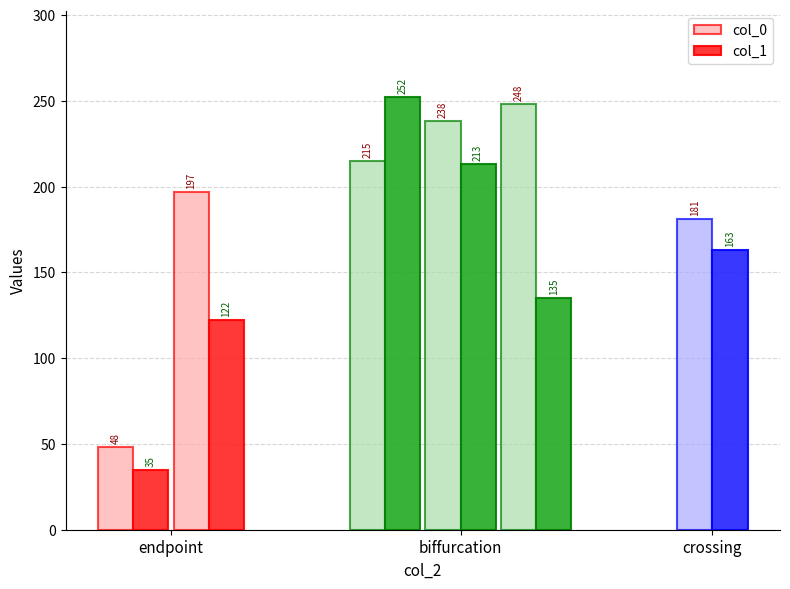

List the series in order of their peak value, highest first.

col_1, col_0